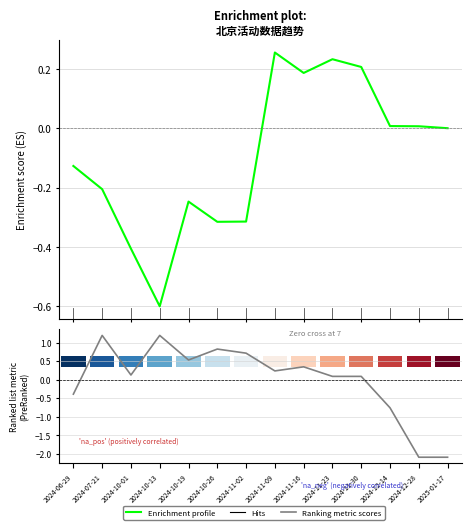

What position from the left is 2025-01-17?

14